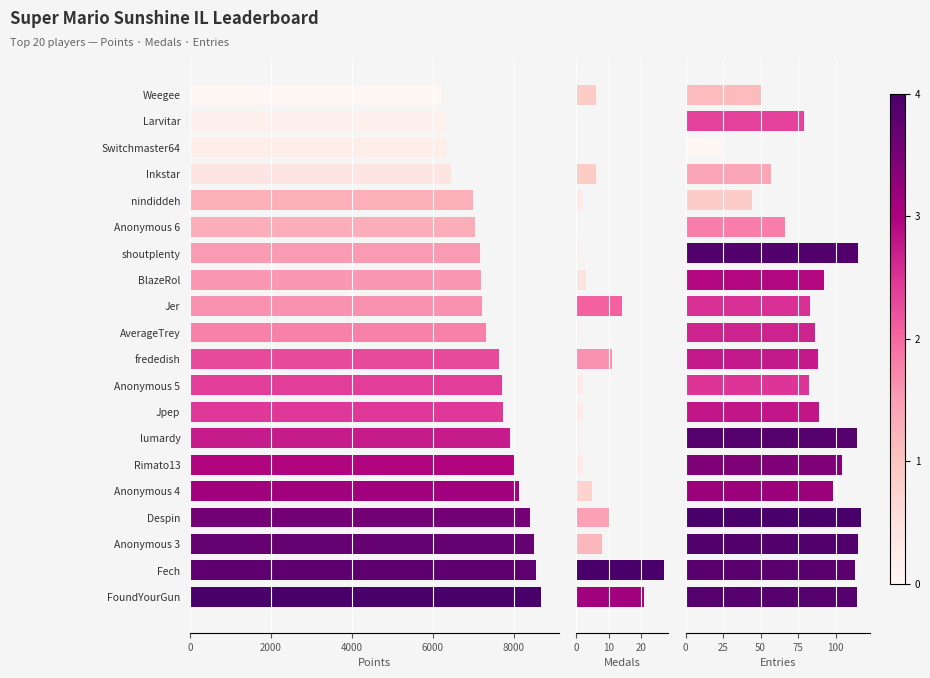

How many distinct data groups are displayed?

3